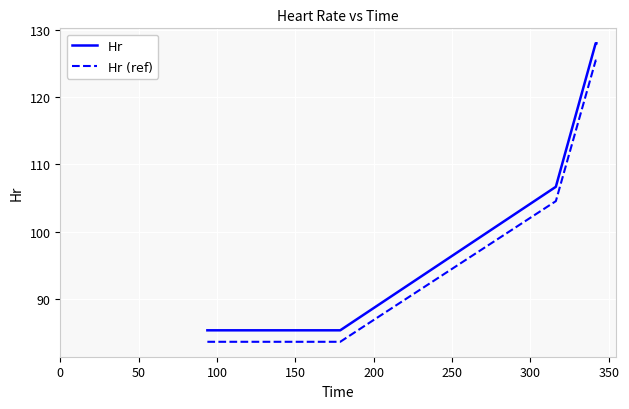

What is the smallest value displayed?

83.6